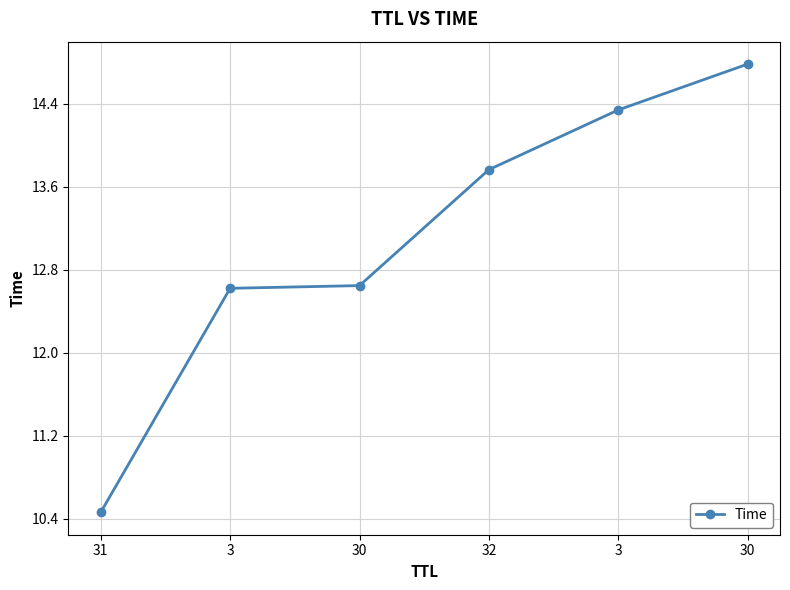

Is this an area chart (filled region under the line)?

No